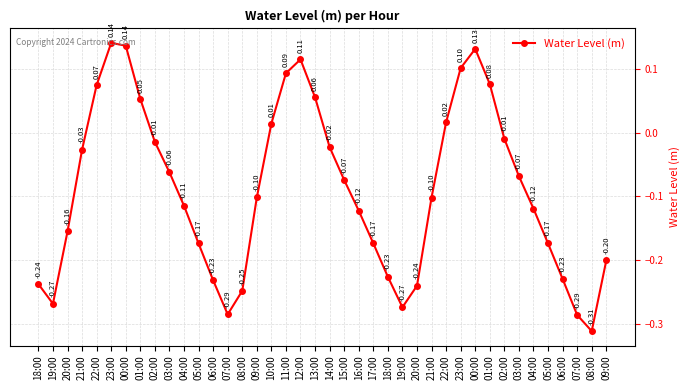

What is the smallest value displayed?

-0.3